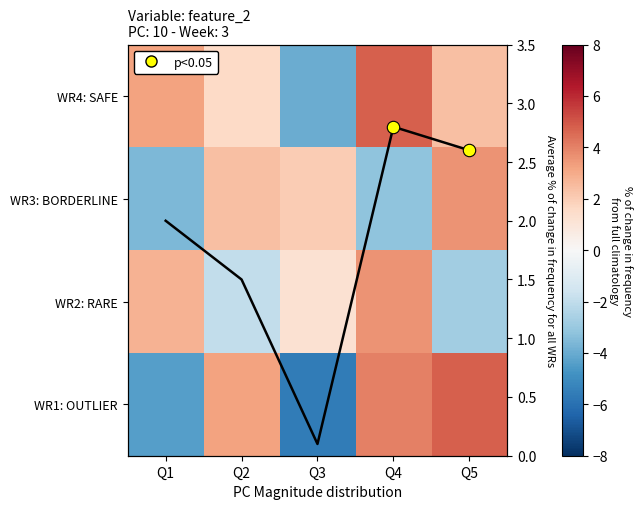

Rank the series by their maximum value, from lowest to highest.

avg change, WR3: BORDERLINE, WR2: RARE, WR4: SAFE, WR1: OUTLIER